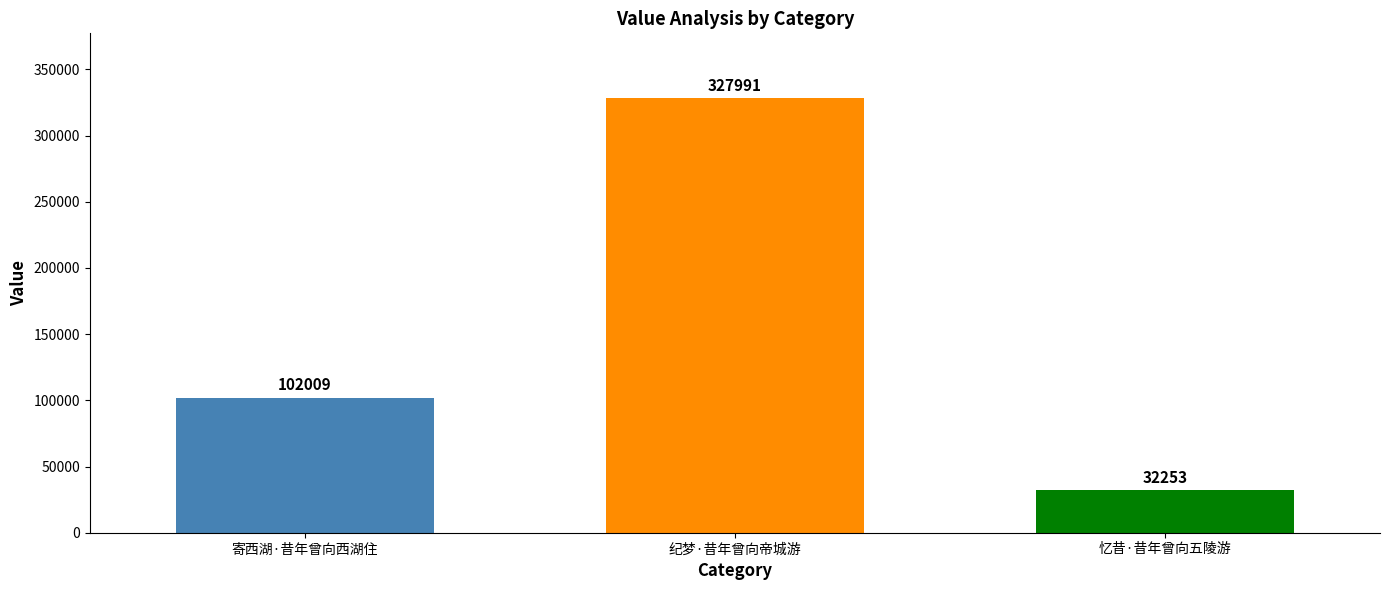

How many categories are shown in the chart?

3